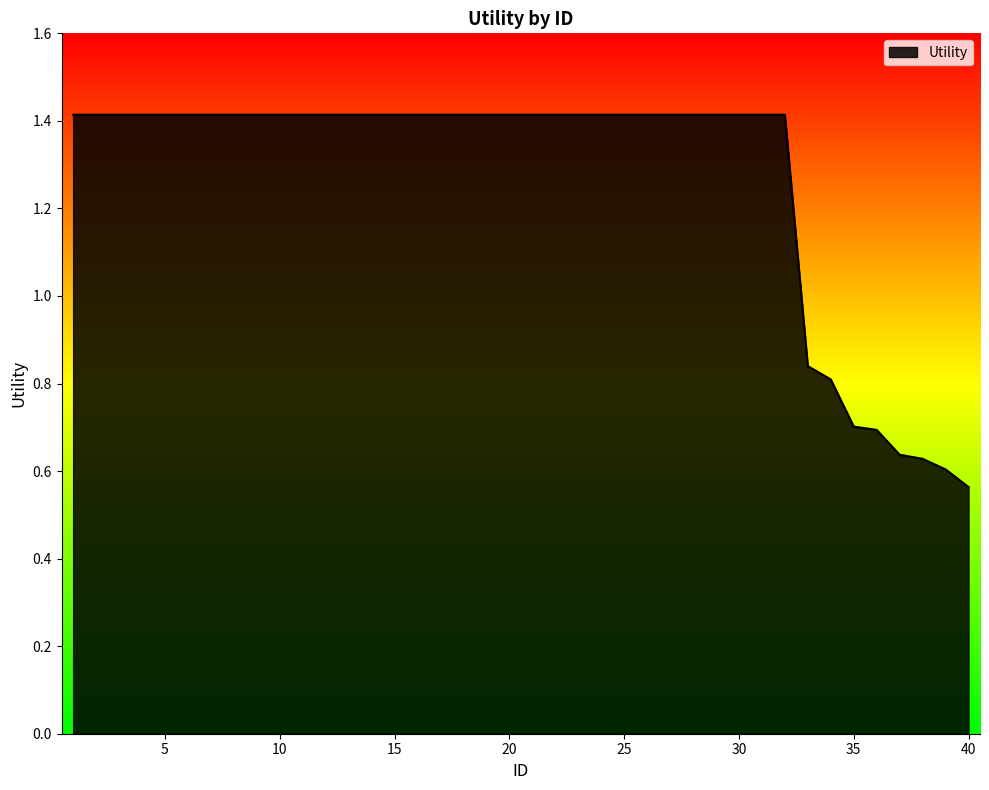

What is the difference between the maximum and minimum values?

0.9